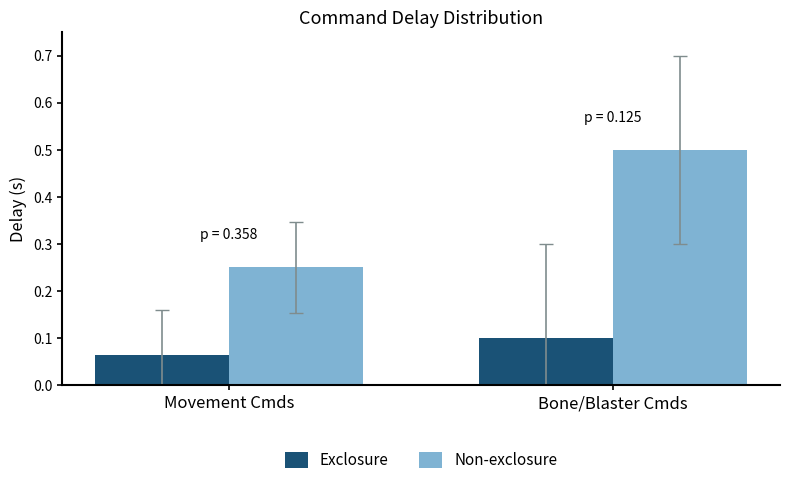

How many series are shown in this chart?

2